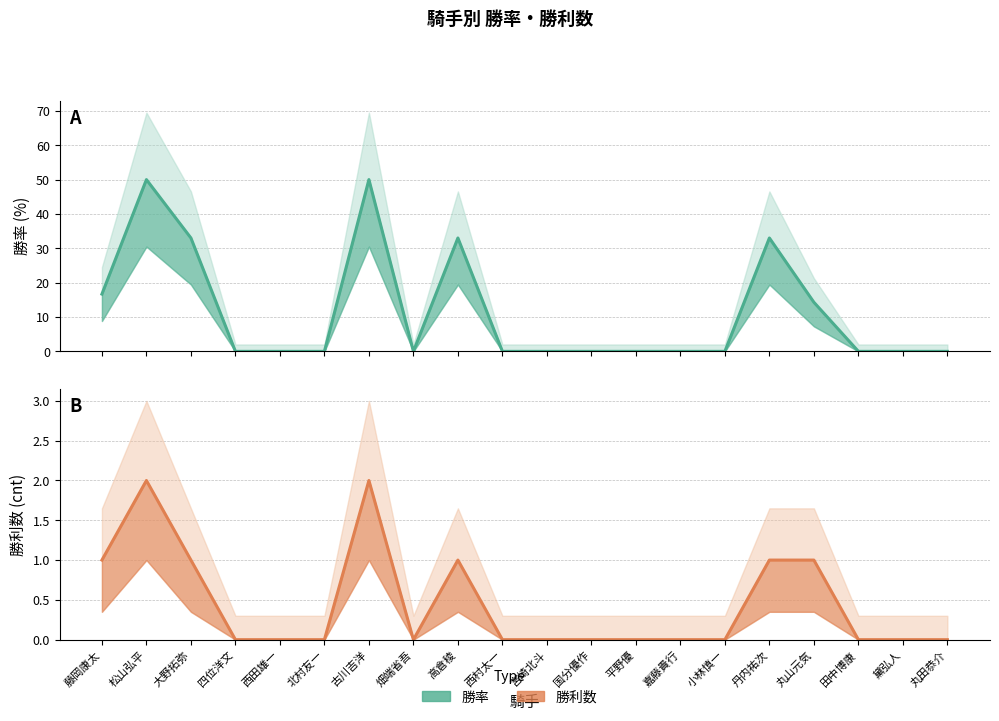

Which has a higher value, 丸田恭介 or 宮崎北斗?

丸田恭介